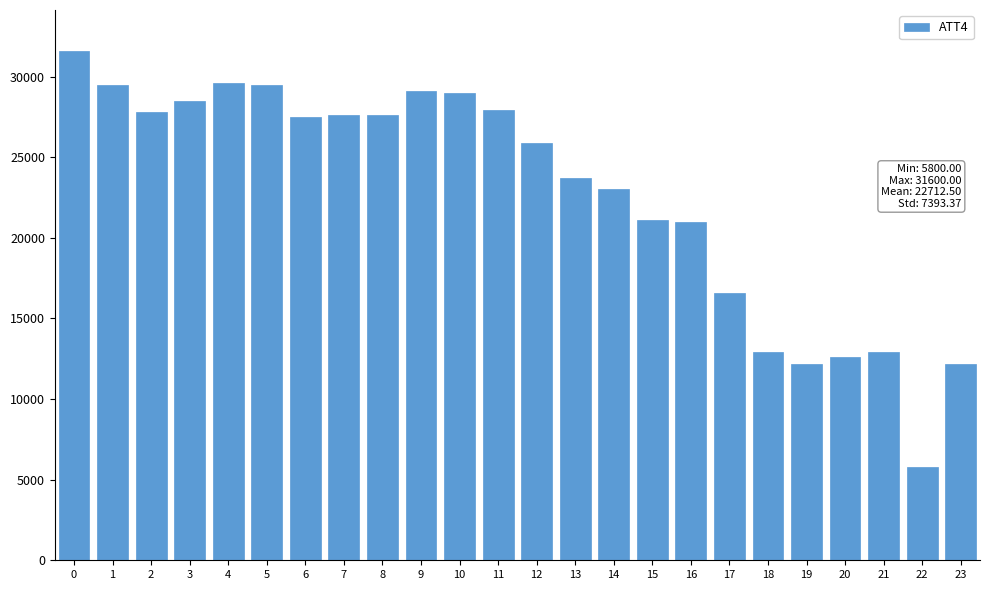

What is the sum of all values?

545100